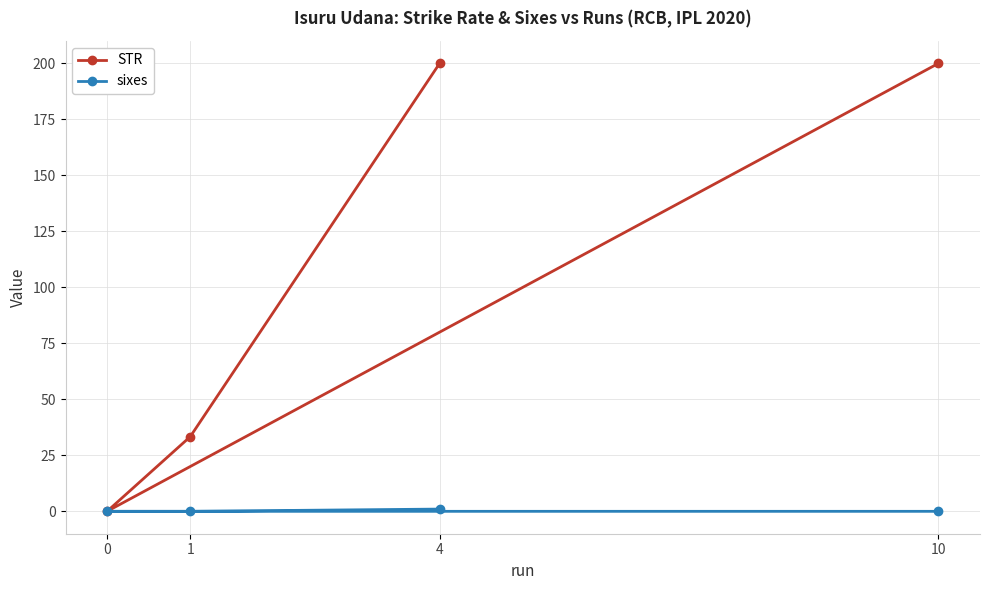

Rank the series by their maximum value, from highest to lowest.

STR, sixes